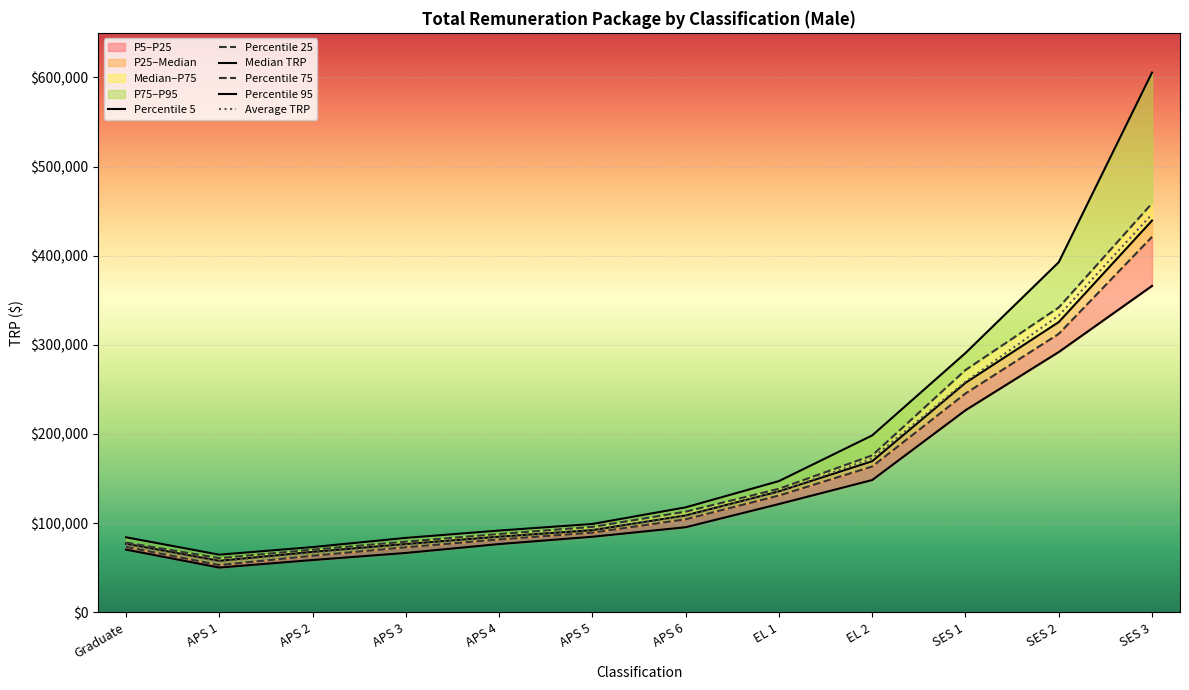

Which has a higher value, Graduate or APS 1?

Graduate